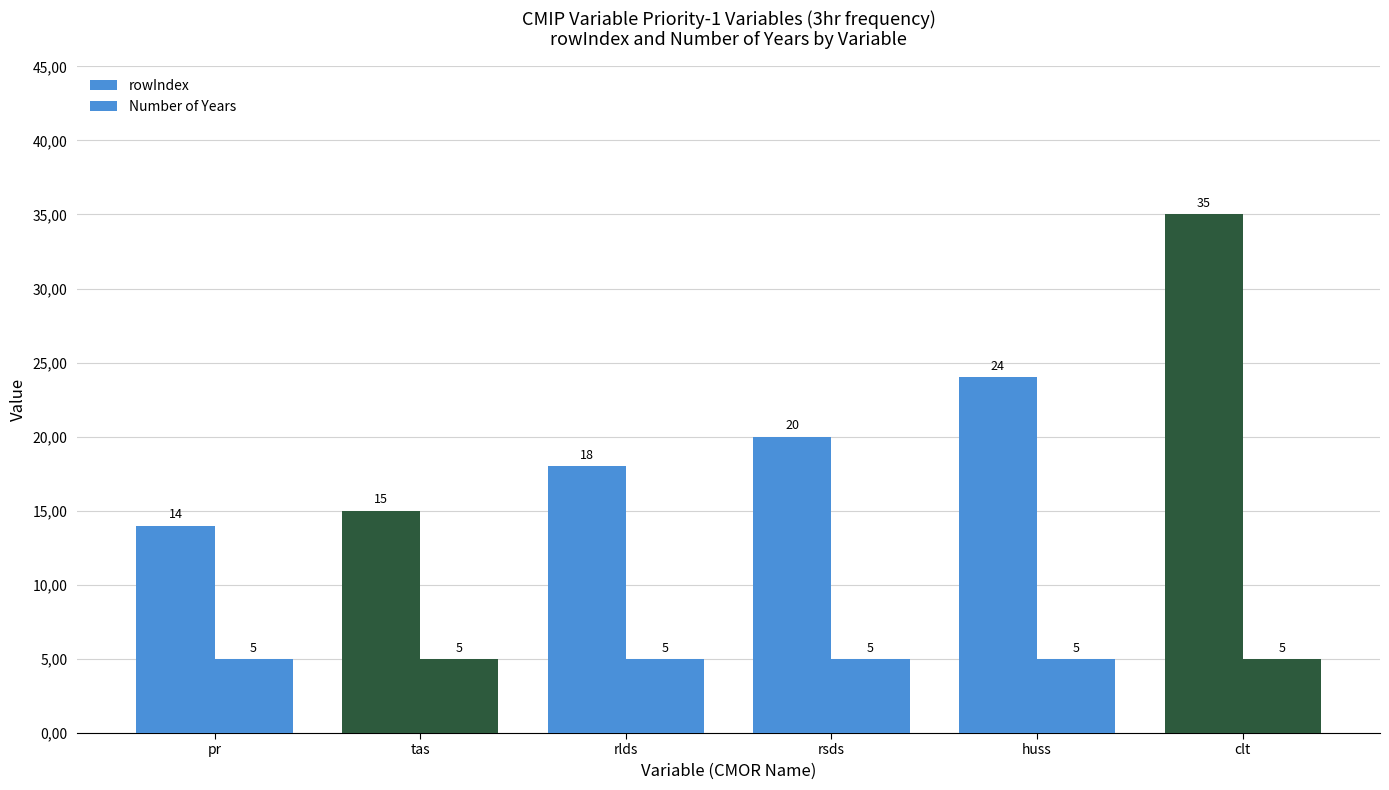

What is the label of the 6th bar from the right?

pr